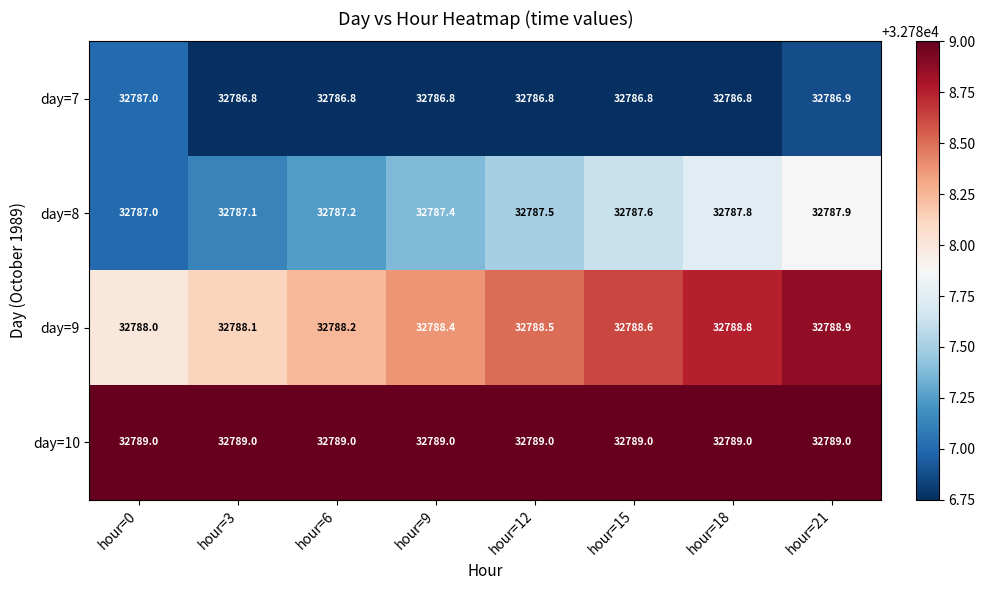

What is the difference between the maximum and second lowest values in the day=8 series?

0.8